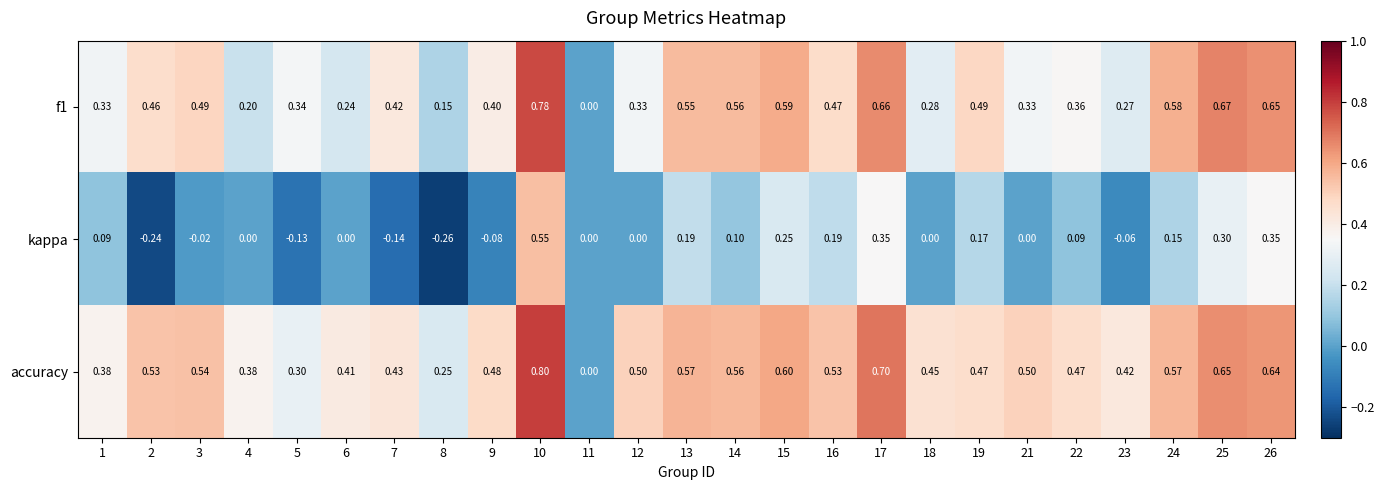

Which series has the largest total across all categories?

accuracy